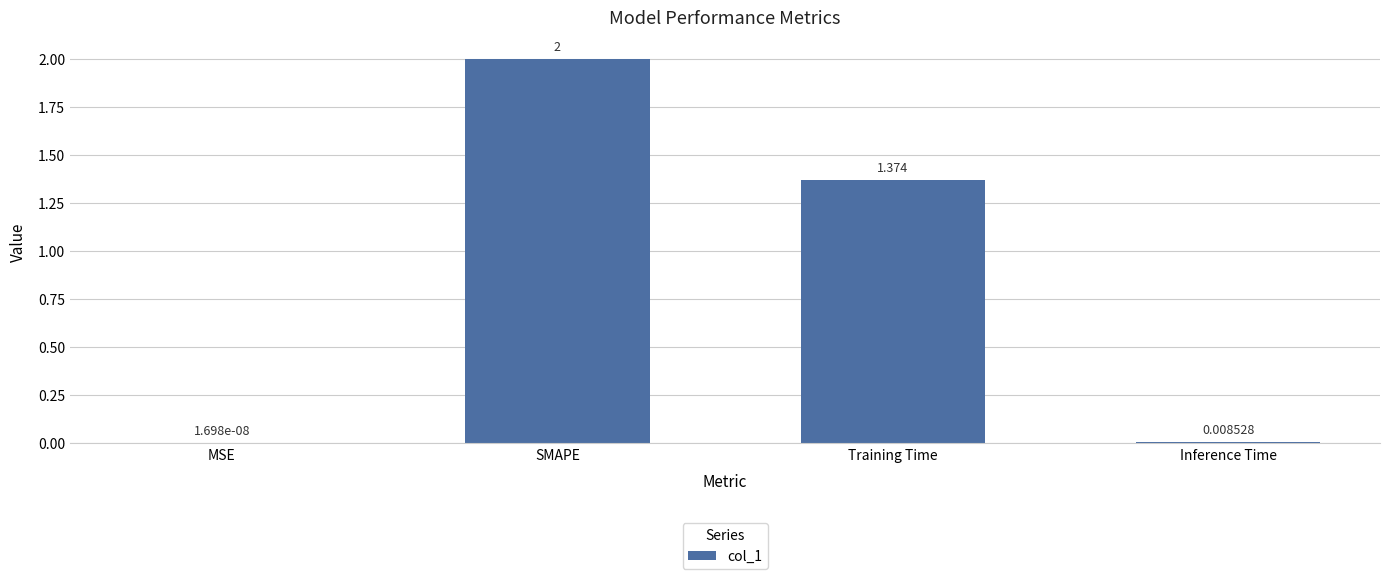

At which category does the chart reach its peak across all series?

SMAPE